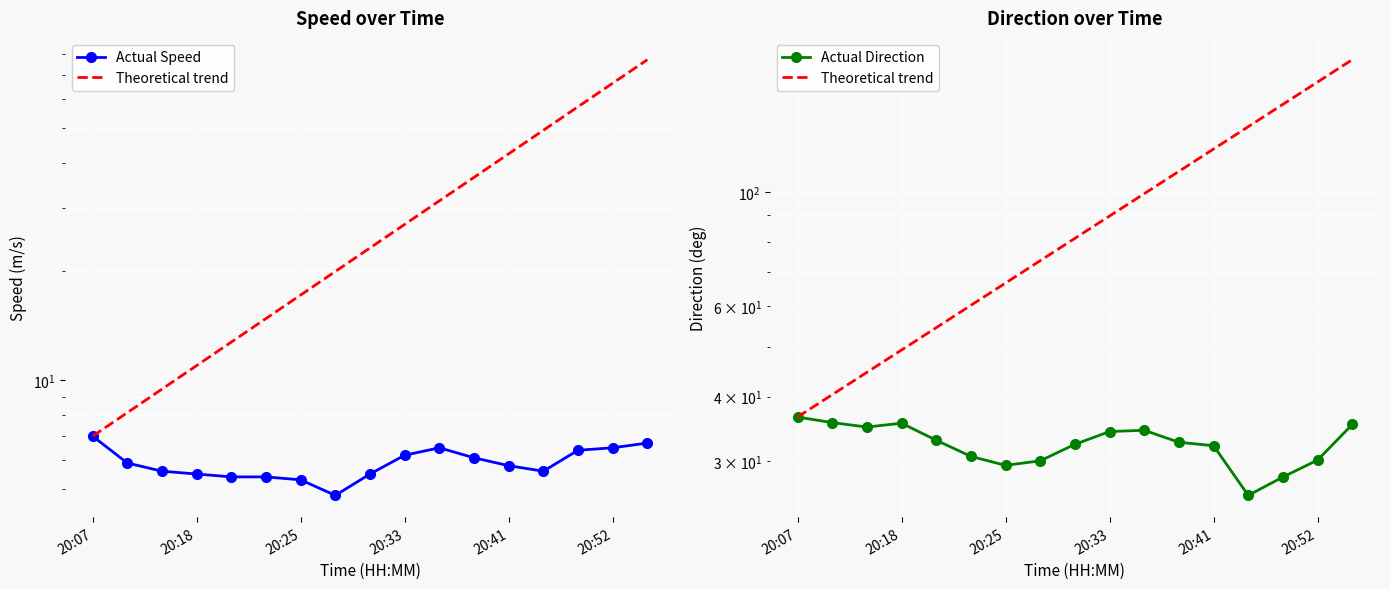

What is the minimum value for Speed (m/s)?

4.8